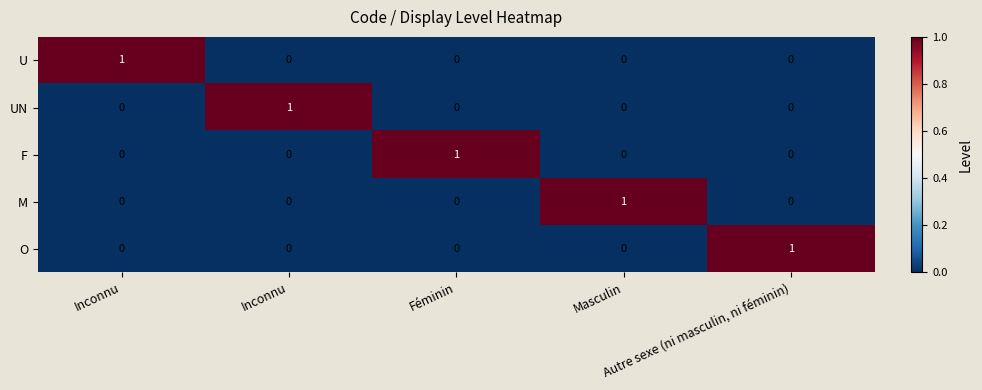

How many positive values does the O series have?

1